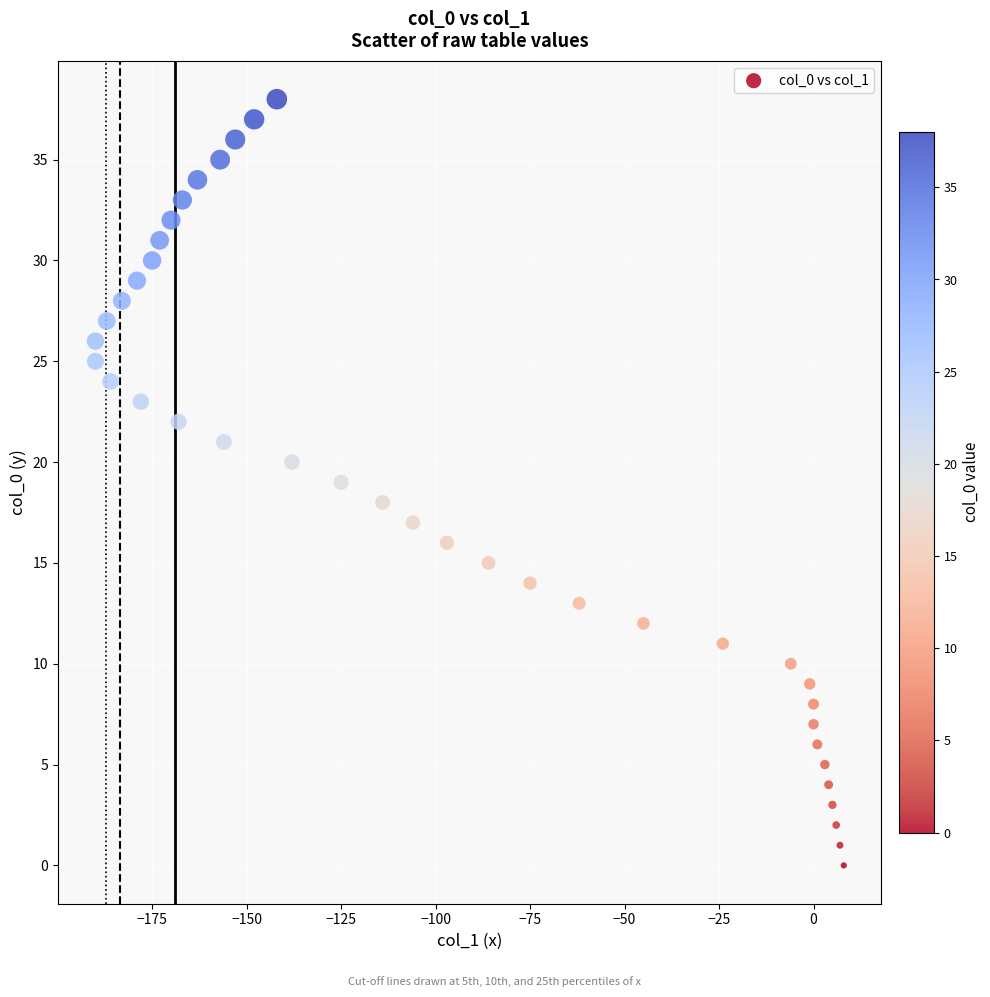

What is the range of X values (max minus min)?

198